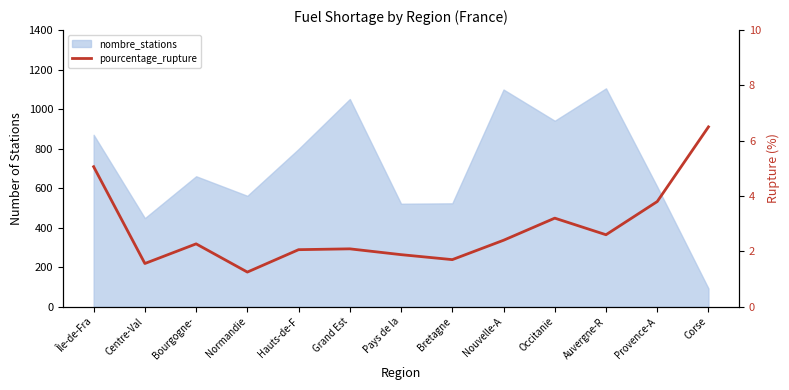

How many data points are above 2?

9